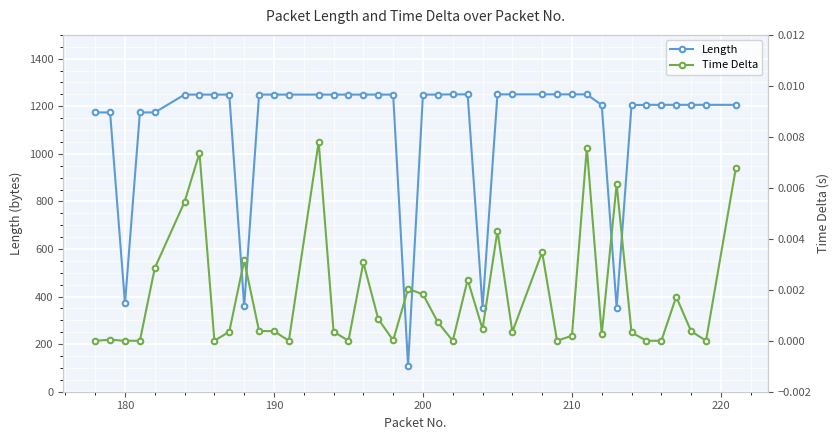

What is the highest value of the Length series?

1250